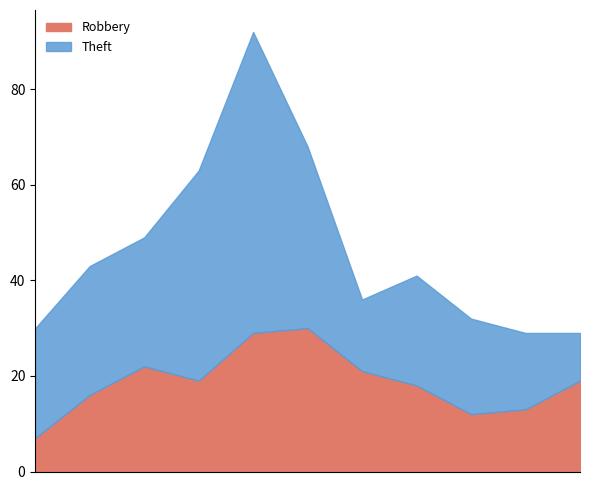

What is the minimum value for Robbery?

7